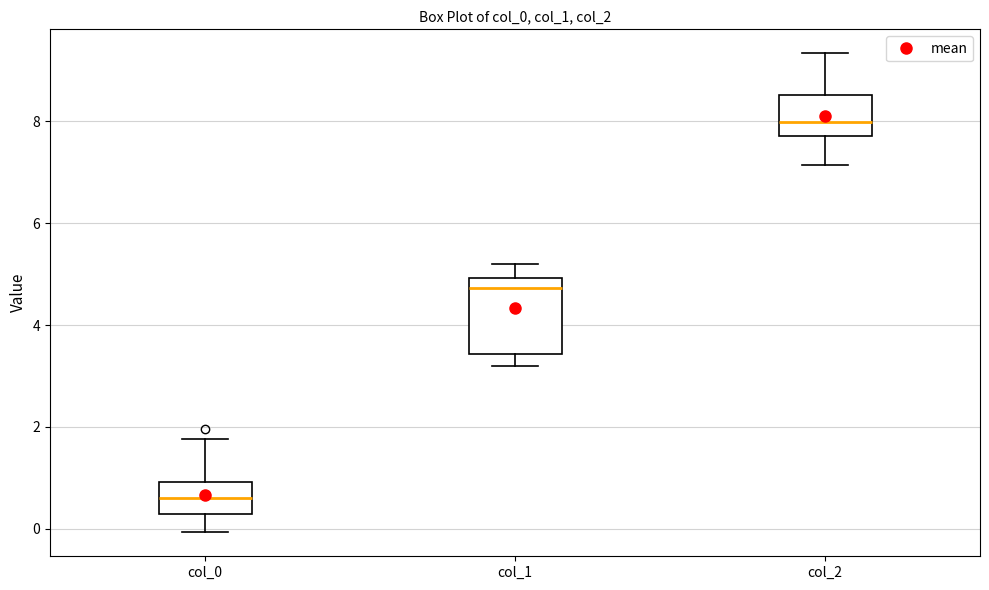

Which box's median line is the highest?

col_2